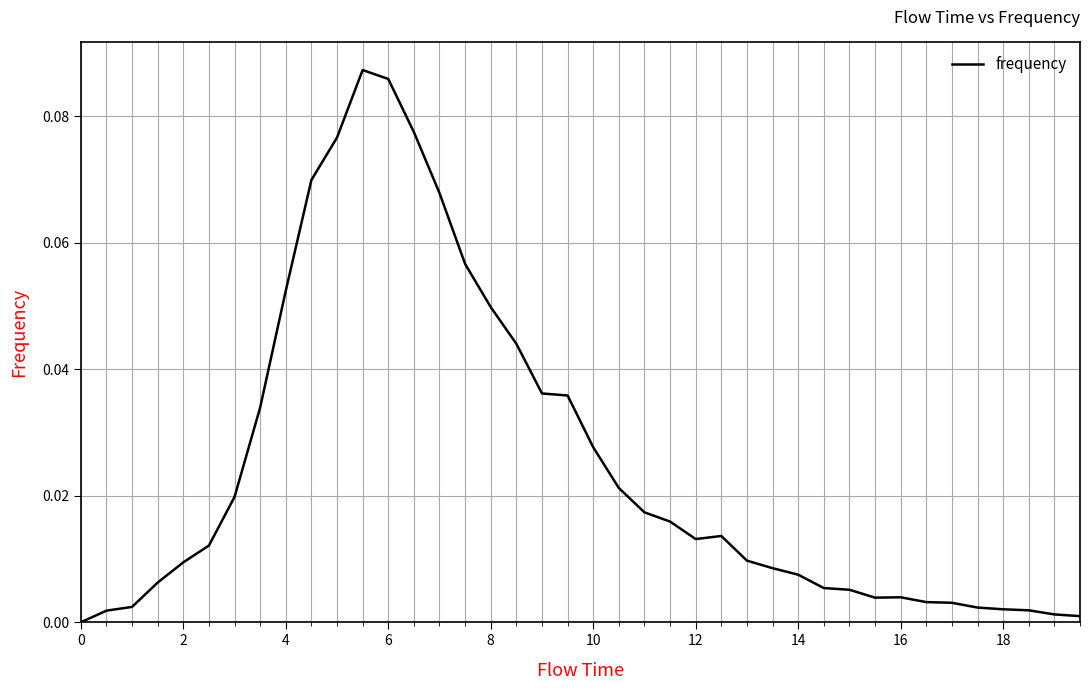

Does the chart have visible grid lines?

Yes